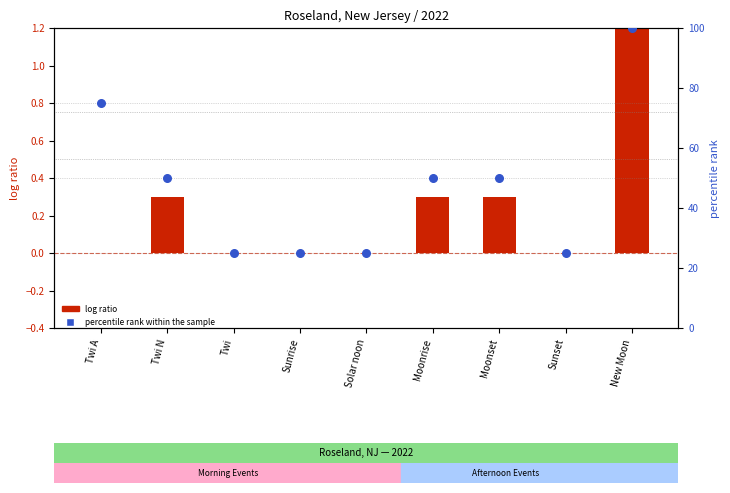

Which series has the widest spread of Y values?

percentile rank within the sample